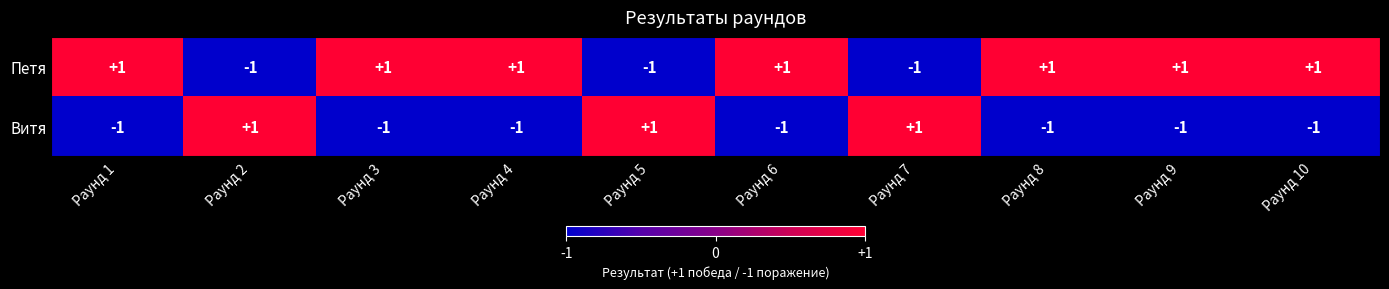

Reading right to left, what are all the values shown in this chart?

Петя: 1	1	1	-1	1	-1	1	1	-1	1
Витя: -1	-1	-1	1	-1	1	-1	-1	1	-1